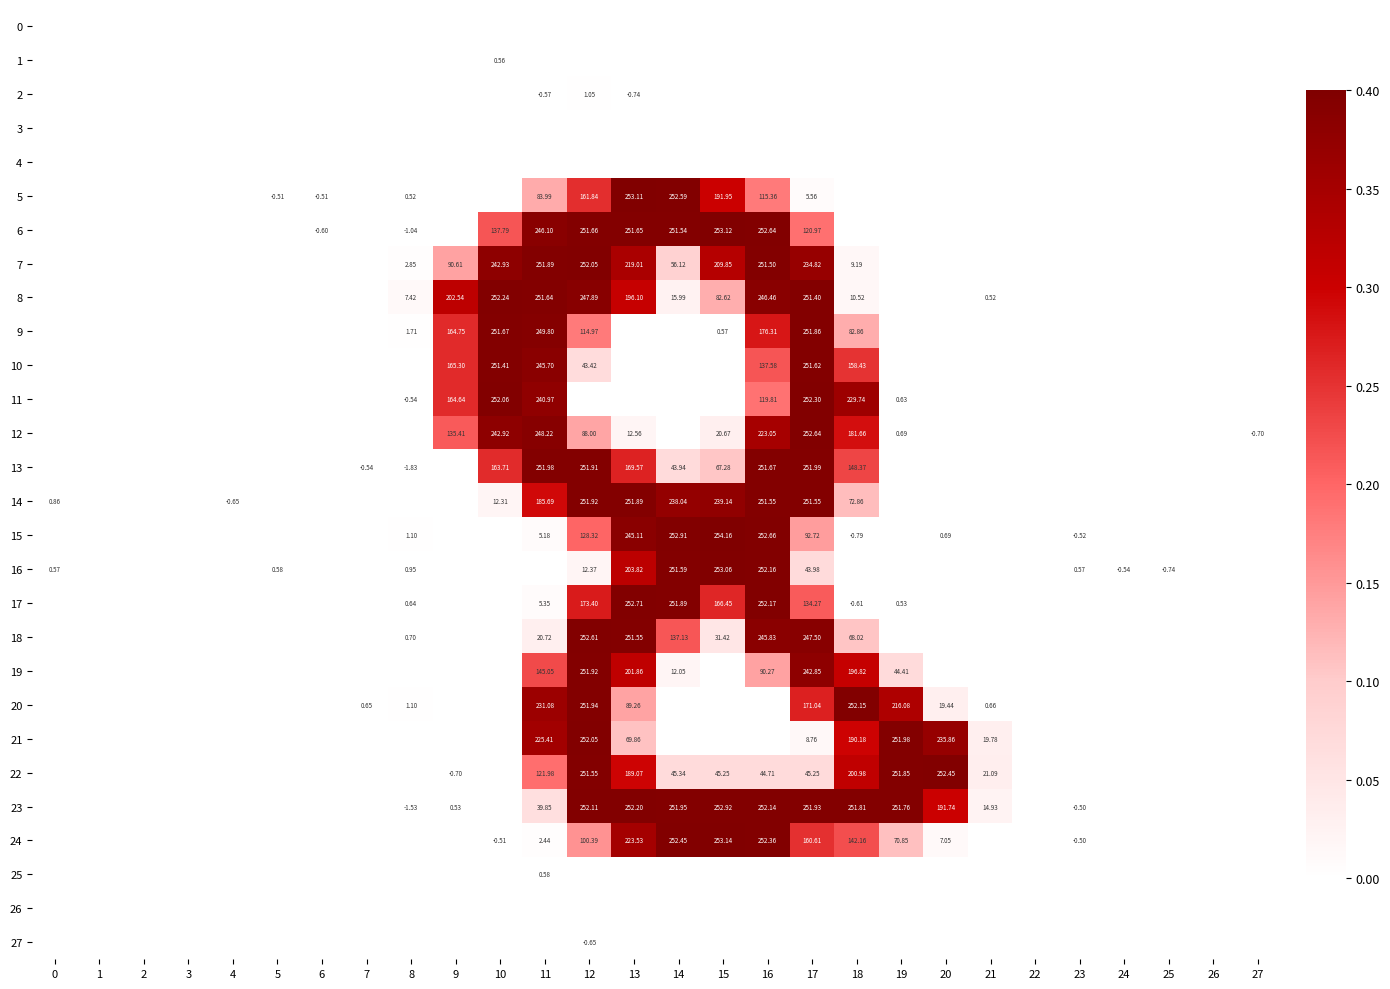

Where is 9 nearest to the value 125?

12